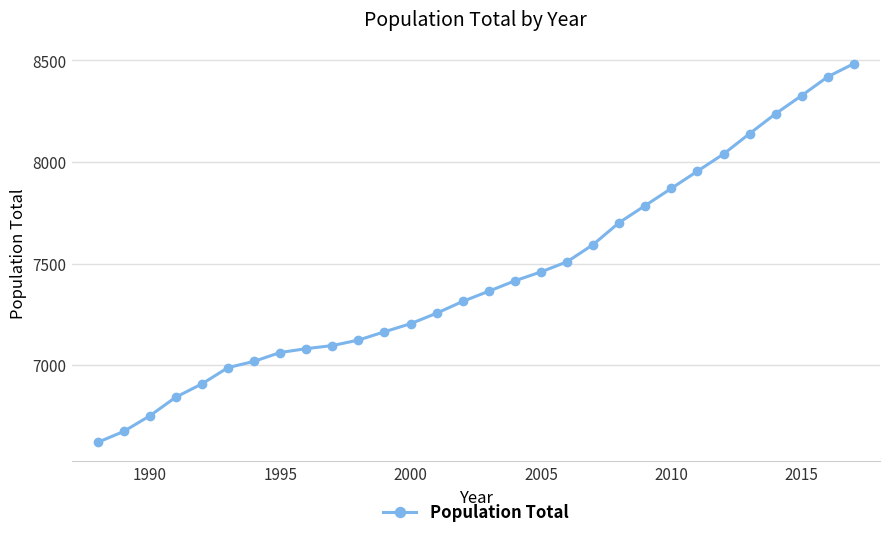

What is the difference between the maximum and minimum values?

1864.1